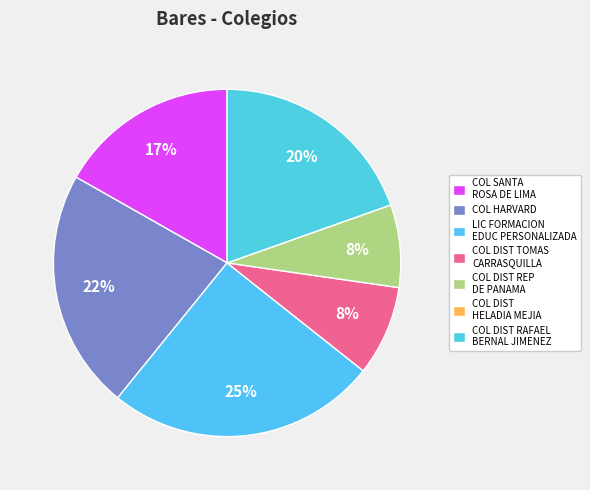

What is the total percentage of COL DIST RAFAEL BERNAL JIMENEZ and COL HARVARD?

42.0%